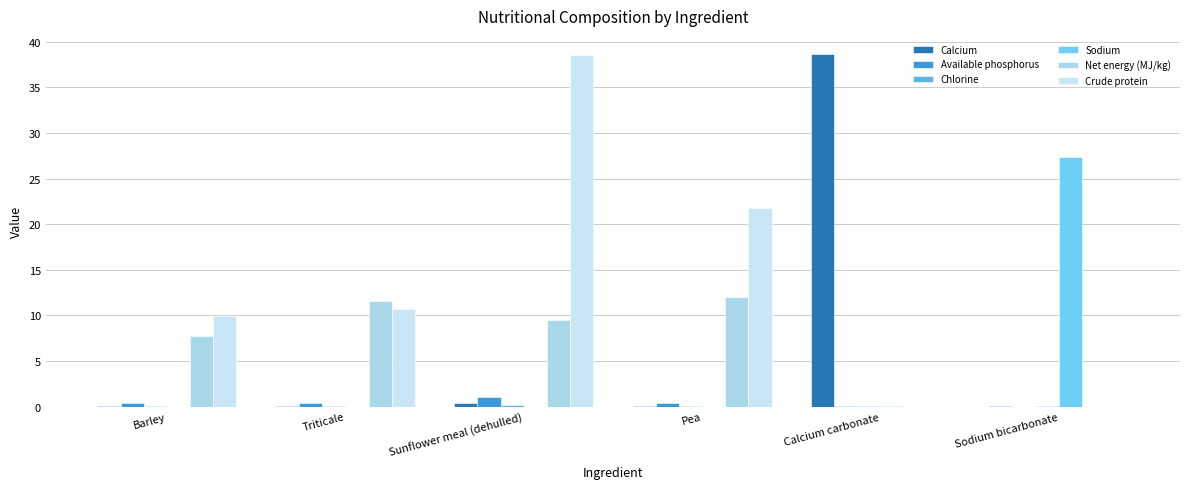

What is the average value of the Sodium series?

4.6